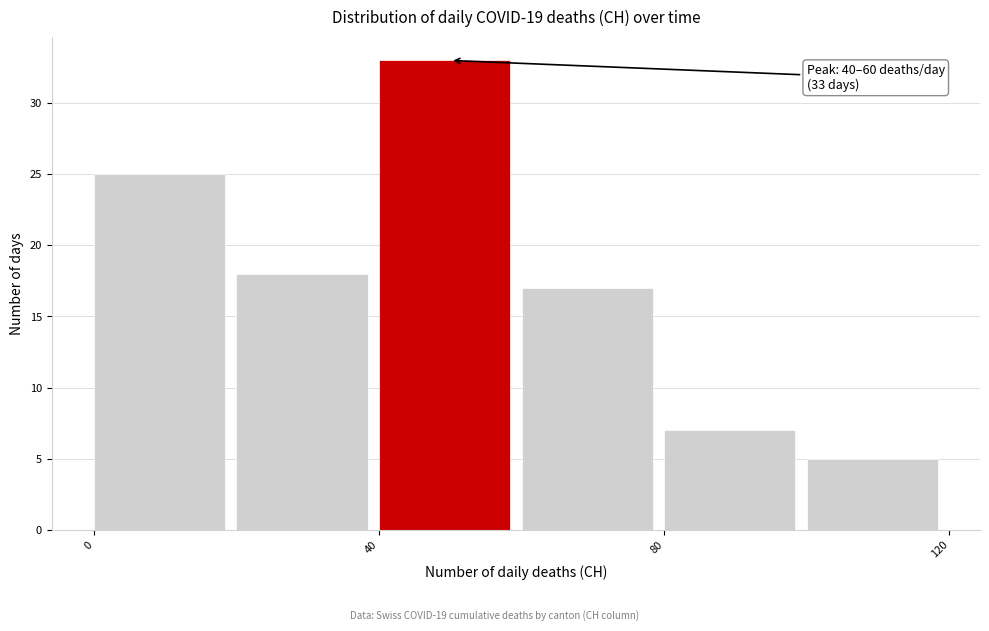

Over which range of the x-axis is the bar tallest?

40 to 60